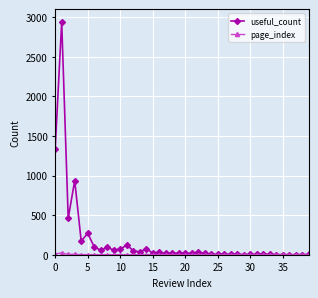

What is the greatest value displayed?

2937.0